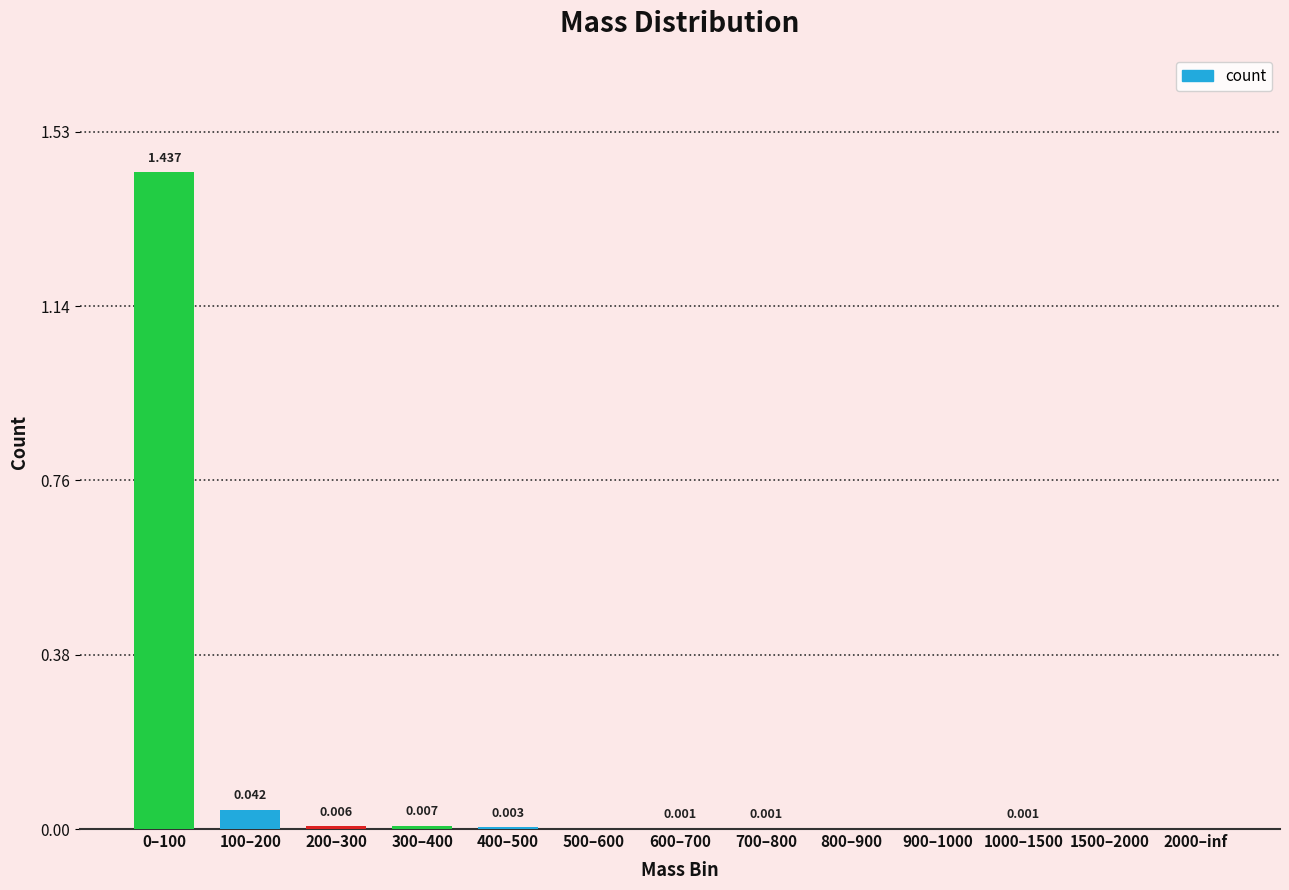

What is the difference between the maximum and second lowest values?

1.4